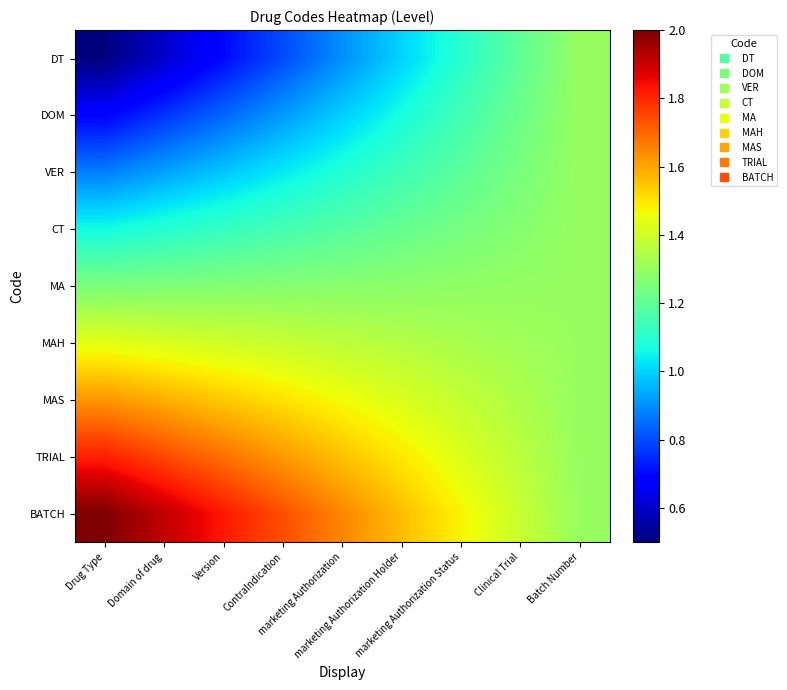

Which series has the largest total across all categories?

BATCH